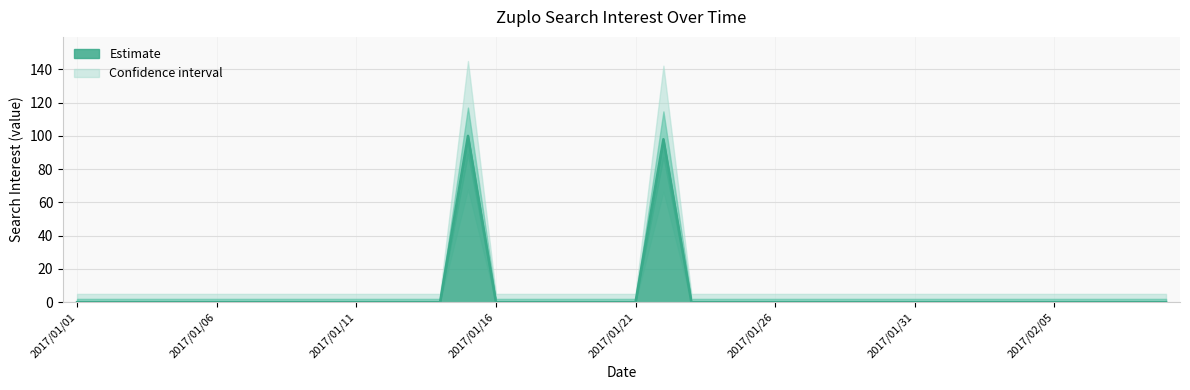

Reading right to left, what are all the values shown in this chart?

2017/02/09=0	2017/02/08=0	2017/02/07=0	2017/02/06=0	2017/02/05=0	2017/02/04=0	2017/02/03=0	2017/02/02=0	2017/02/01=0	2017/01/31=0	2017/01/30=0	2017/01/29=0	2017/01/28=0	2017/01/27=0	2017/01/26=0	2017/01/25=0	2017/01/24=0	2017/01/23=0	2017/01/22=98	2017/01/21=0	2017/01/20=0	2017/01/19=0	2017/01/18=0	2017/01/17=0	2017/01/16=0	2017/01/15=100	2017/01/14=0	2017/01/13=0	2017/01/12=0	2017/01/11=0	2017/01/10=0	2017/01/09=0	2017/01/08=0	2017/01/07=0	2017/01/06=0	2017/01/05=0	2017/01/04=0	2017/01/03=0	2017/01/02=0	2017/01/01=0